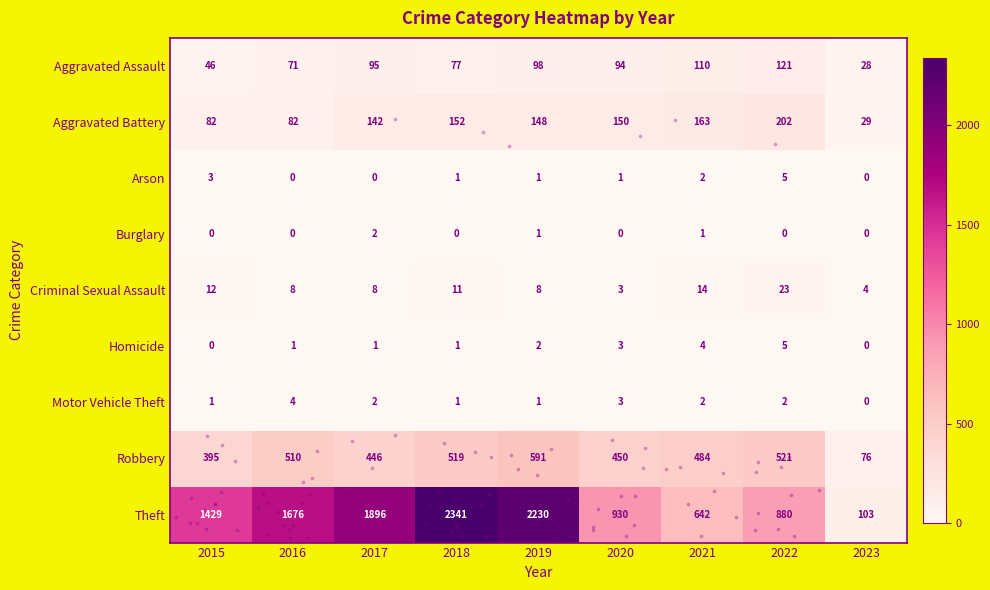

What is the approximate value of Criminal Sexual Assault at 2015?

12